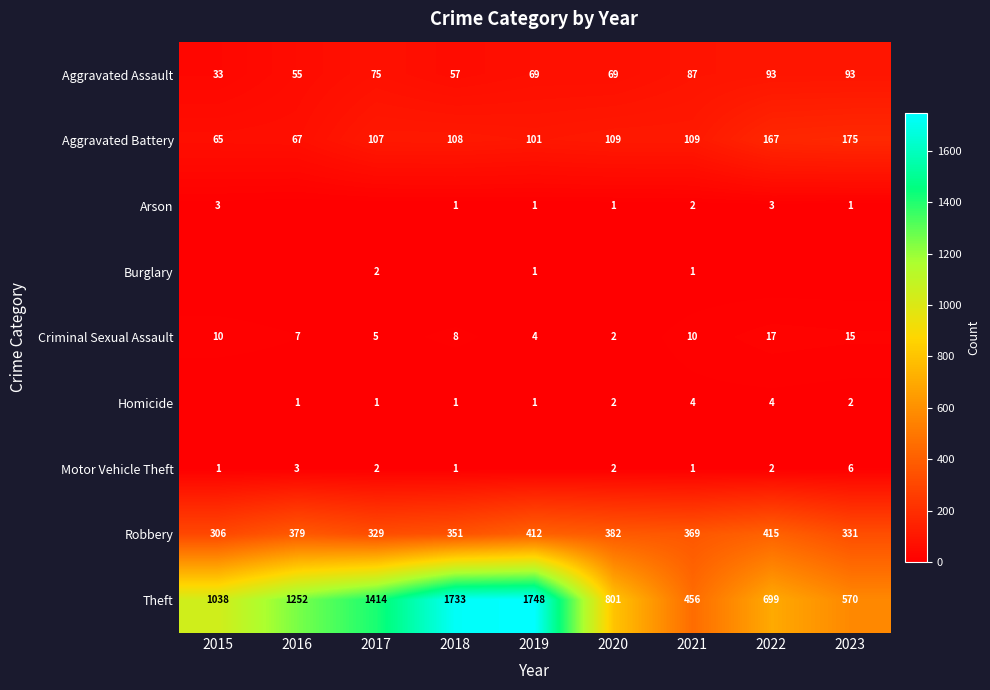

What is the spread (max minus min) of values at 2015?

1038